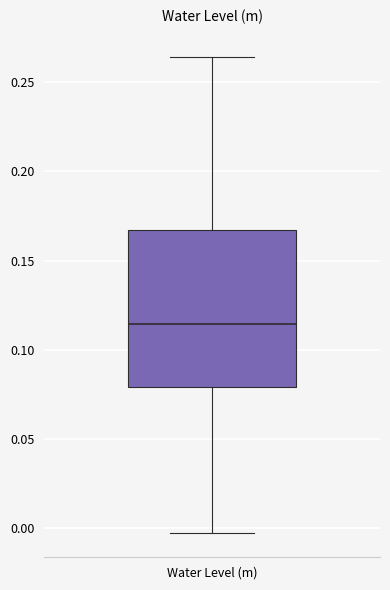

Transcribe this box plot: give where the median line is, the range the box spans, and where the two whiskers end, as read against the y-axis. The values are not printed on the chart, so give them approximately, as read against the axis.

median 0.115, box 0.080 to 0.165, whiskers -0.005 to 0.265